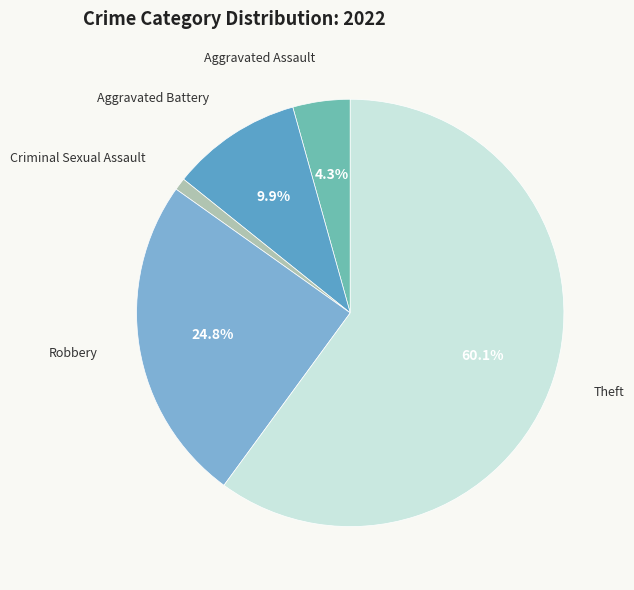

What percentage is the Theft slice, to the nearest percent?

60%